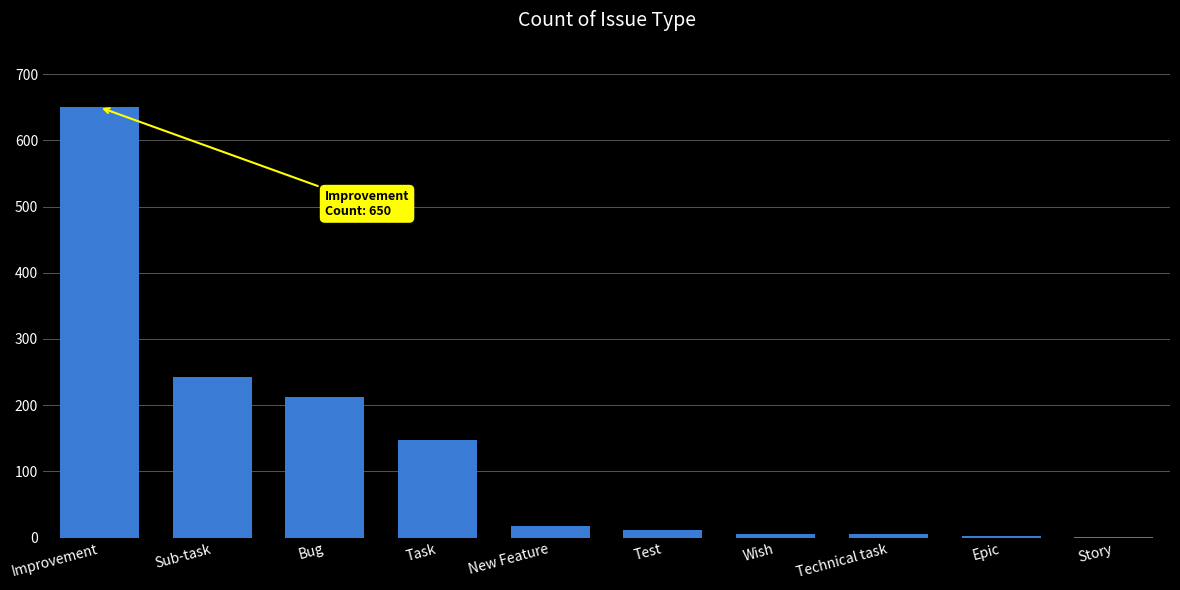

Is it true that the value at Sub-task is 140?

False